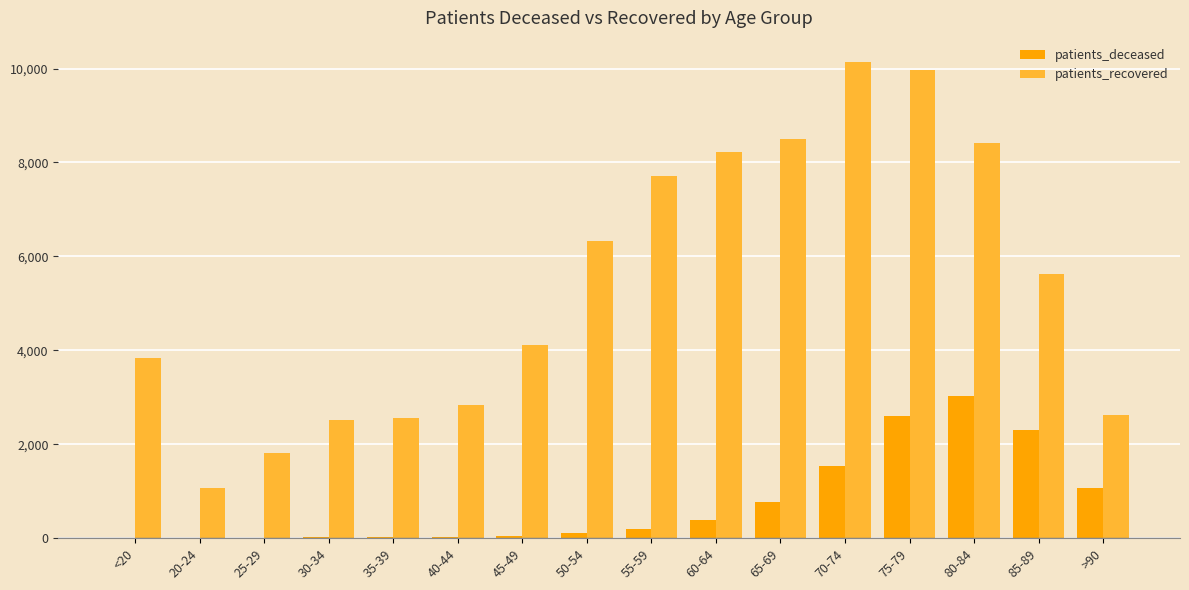

What is the sum of all patients_deceased values?

12135